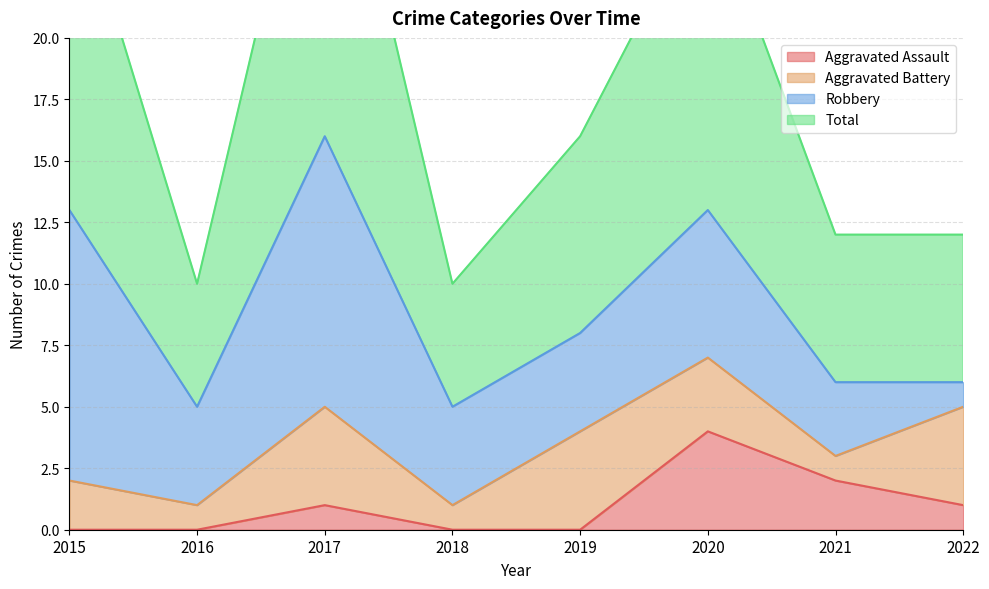

Is it true that Aggravated Assault equals 6 at 2020?

False